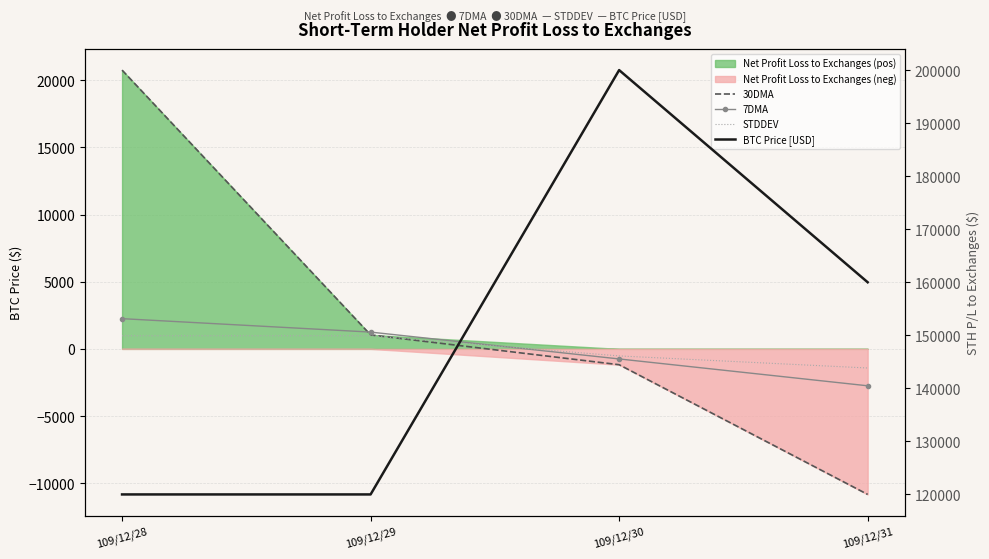

True or false: BTC Price [USD] has a value of 58227.2 at 109/12/31.

False